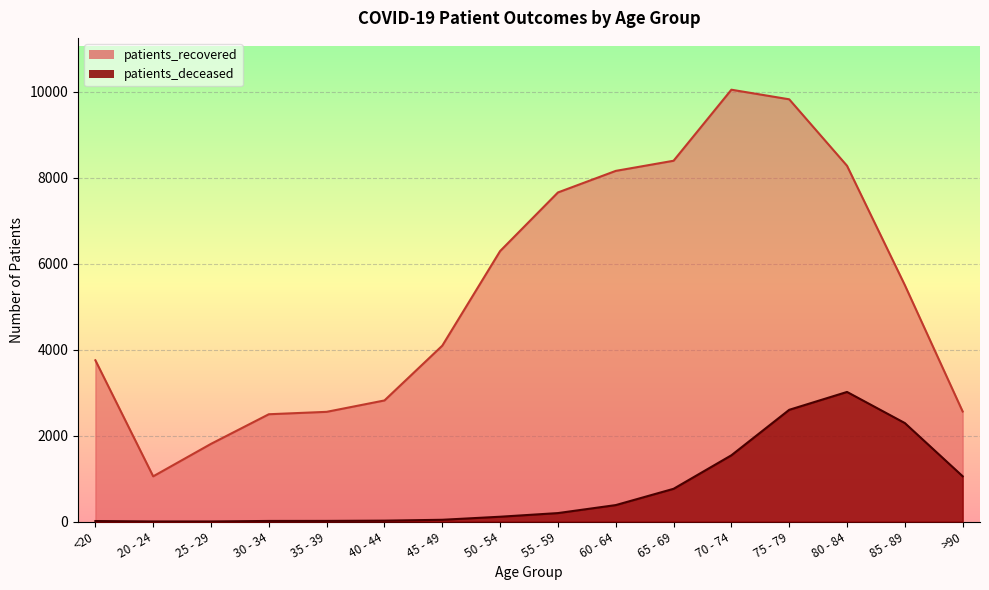

What is the maximum value shown in the chart?

10050